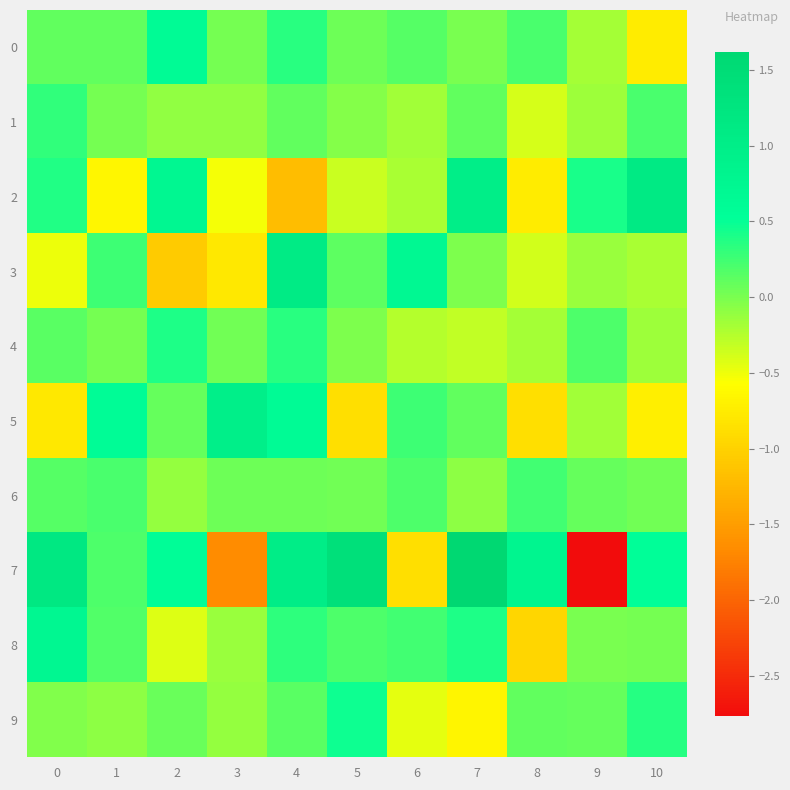

Reading left to right, what are all the values shown in this chart?

0: 0=0.1	1=0.1	2=0.6	3=0.0	4=0.3	5=0.0	6=0.2	7=0.0	8=0.2	9=-0.2	10=-0.7
1: 0=0.3	1=0.0	2=-0.1	3=-0.1	4=0.1	5=-0.0	6=-0.2	7=0.1	8=-0.4	9=-0.2	10=0.2
2: 0=0.4	1=-0.7	2=0.7	3=-0.5	4=-1.2	5=-0.3	6=-0.2	7=1.0	8=-0.7	9=0.4	10=1.1
3: 0=-0.5	1=0.3	2=-1.1	3=-0.8	4=1.1	5=0.1	6=0.7	7=-0.0	8=-0.4	9=-0.1	10=-0.2
4: 0=0.1	1=0.0	2=0.4	3=0.0	4=0.3	5=-0.0	6=-0.3	7=-0.3	8=-0.2	9=0.2	10=-0.1
5: 0=-0.8	1=0.6	2=0.1	3=1.0	4=0.6	5=-0.9	6=0.3	7=0.1	8=-0.9	9=-0.2	10=-0.7
6: 0=0.1	1=0.2	2=-0.1	3=0.1	4=0.0	5=0.0	6=0.2	7=-0.1	8=0.2	9=0.1	10=0.0
7: 0=1.2	1=0.2	2=0.5	3=-1.7	4=1.0	5=1.4	6=-0.9	7=1.6	8=0.8	9=-2.8	10=0.5
8: 0=0.7	1=0.2	2=-0.4	3=-0.1	4=0.3	5=0.2	6=0.3	7=0.4	8=-1.0	9=0.0	10=0.0
9: 0=-0.0	1=-0.1	2=0.1	3=-0.1	4=0.1	5=0.5	6=-0.5	7=-0.7	8=0.1	9=0.1	10=0.4